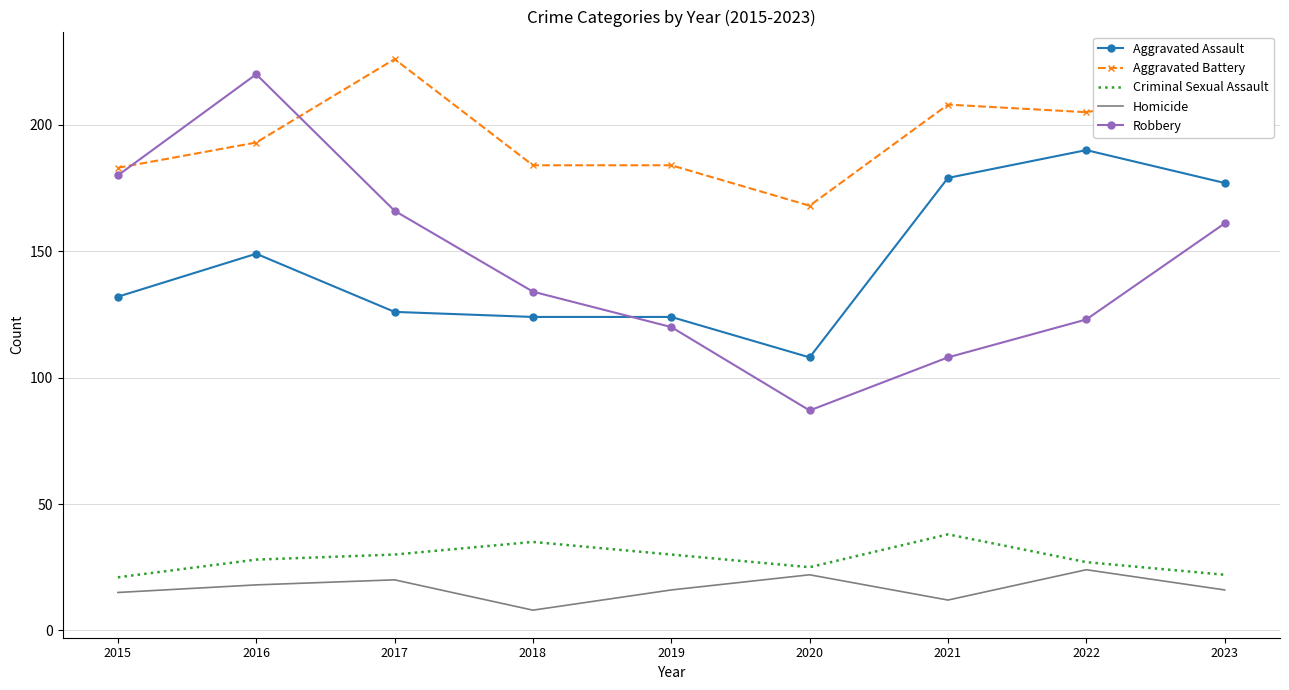

Between 2016 and 2018, which series saw the biggest shift?

Robbery